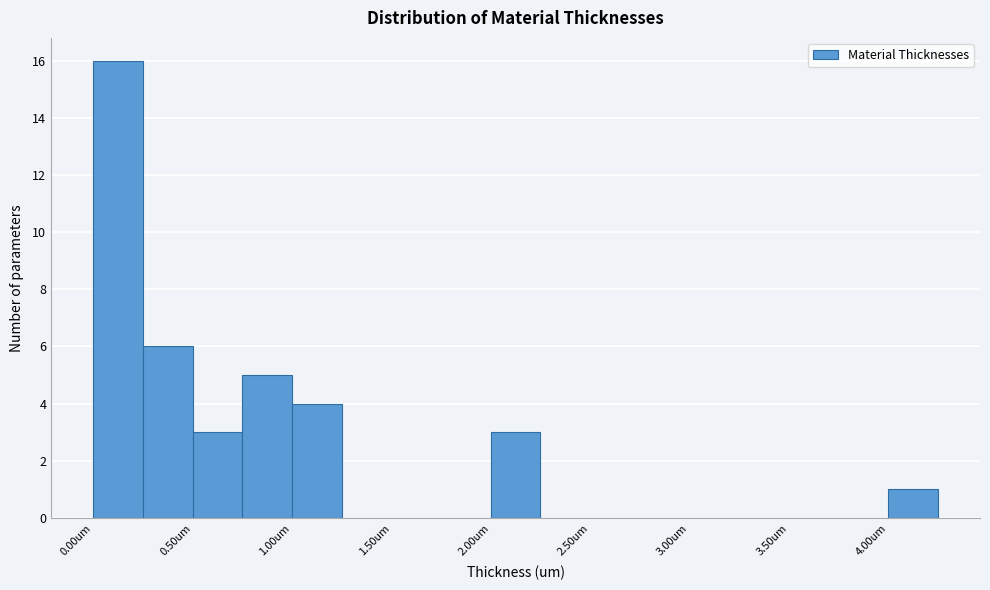

Reading left to right, transcribe this chart: for each bar, give the range it covers on the x-axis and its height. The values are not printed on the chart, so give them approximately, as read against the axis.

0.00 to 0.25: 16
0.25 to 0.50: 6
0.50 to 0.75: 3
0.75 to 1.00: 5
1.00 to 1.25: 4
1.25 to 1.50: 0
1.50 to 1.75: 0
1.75 to 2.00: 0
2.00 to 2.25: 3
2.25 to 2.50: 0
2.50 to 2.75: 0
2.75 to 3.00: 0
3.00 to 3.25: 0
3.25 to 3.50: 0
3.50 to 3.75: 0
3.75 to 4.00: 0
4.00 to 4.25: 1